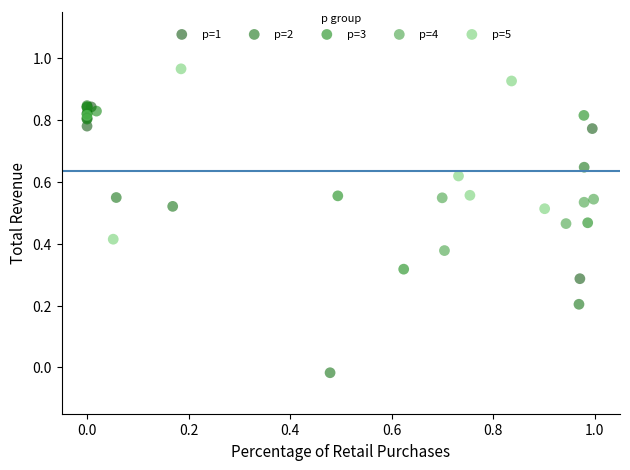

Which series contains the lowest Y value?

p=2